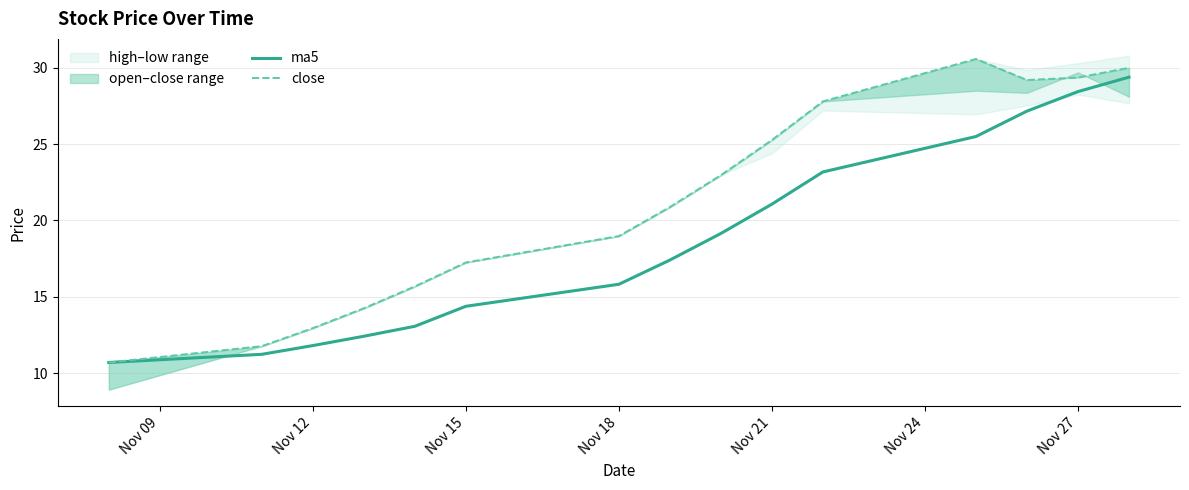

True or false: close and ma5 cross at least once.

False